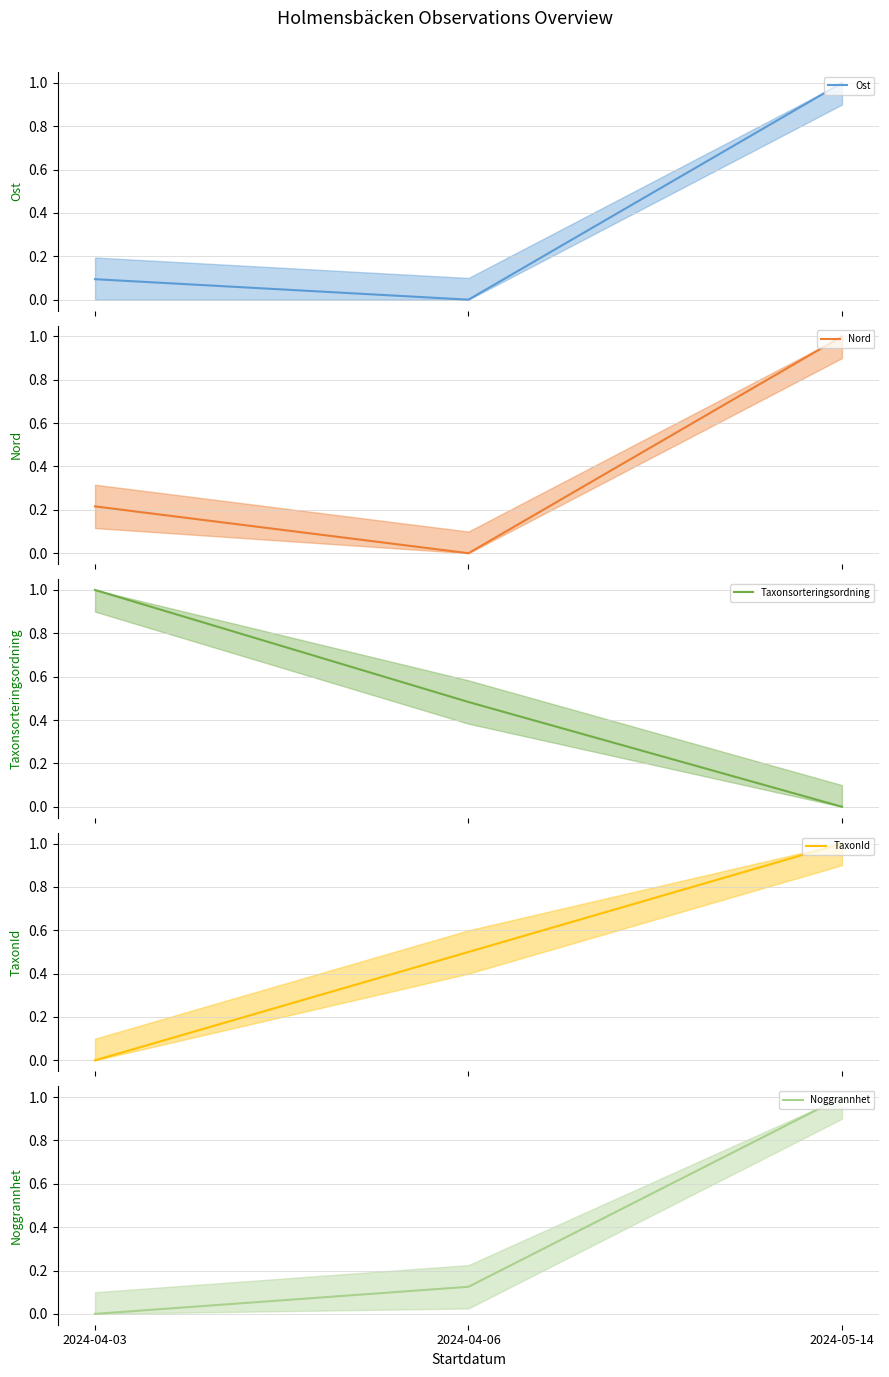

True or false: Nord (mean) has a value of 0.3 at 2024-04-03.

False